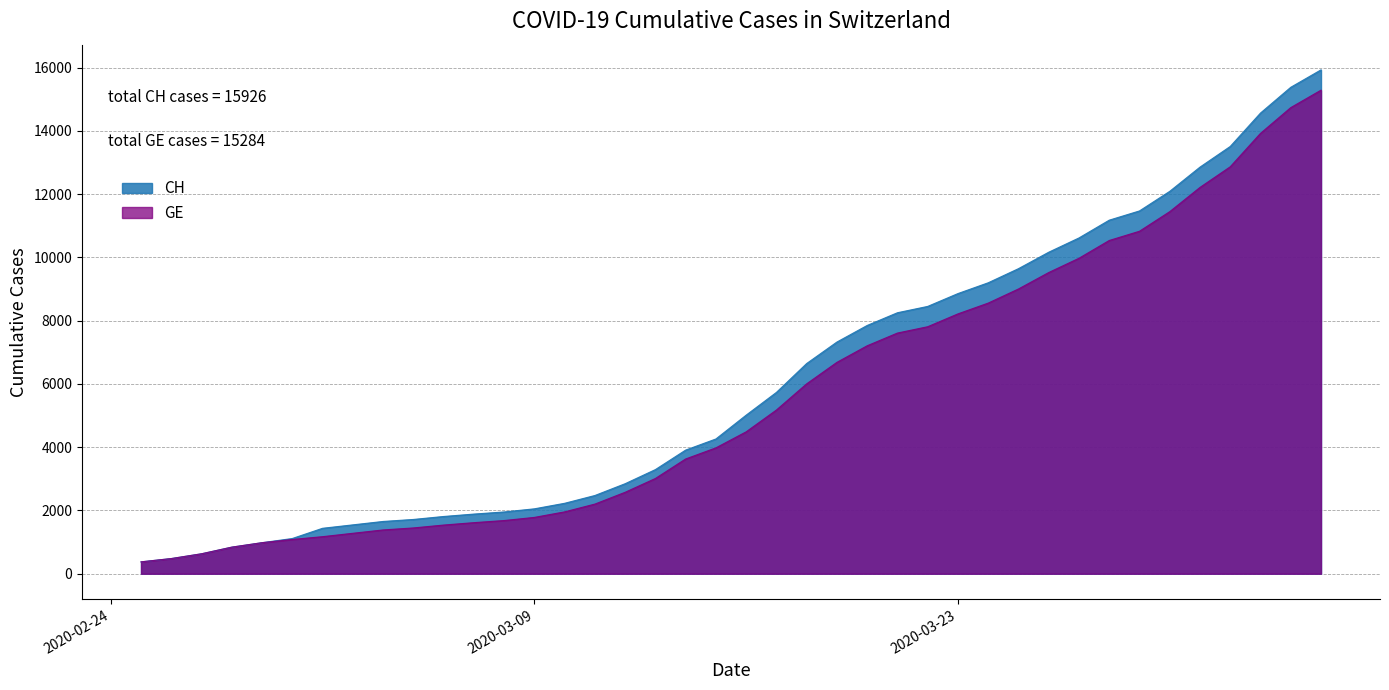

What is the maximum value for CH?

15926